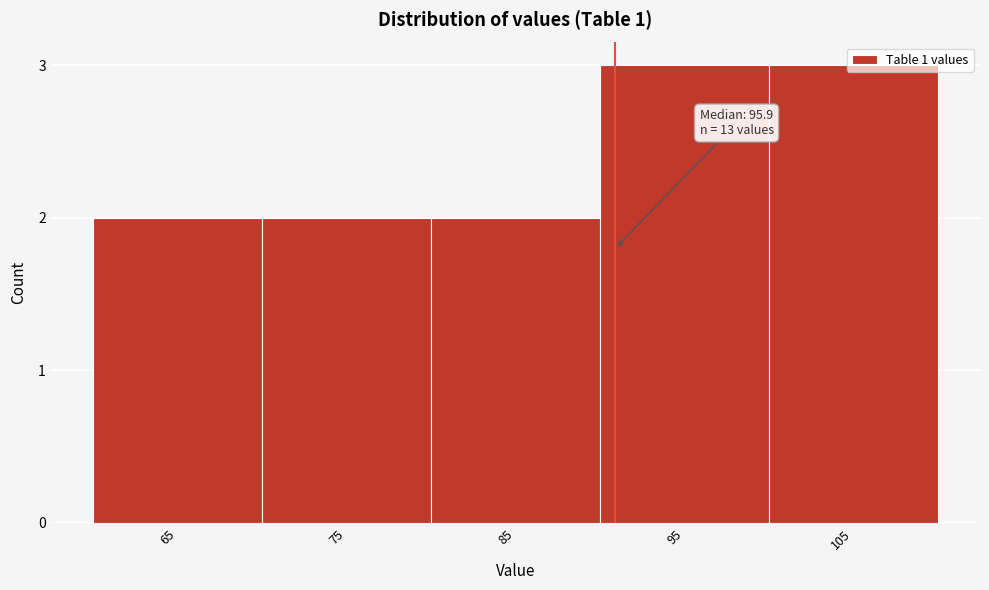

What is the value of the 4th bar from the left?

3